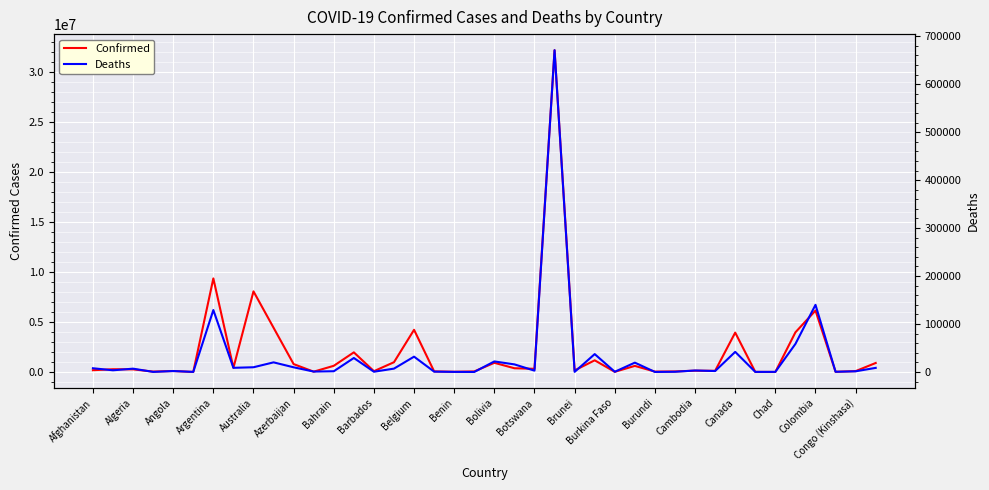

At which label is Confirmed closest to 16107189?

Argentina